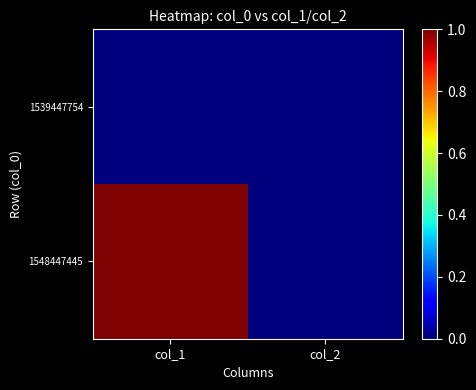

Count the number of categories in the chart.

2